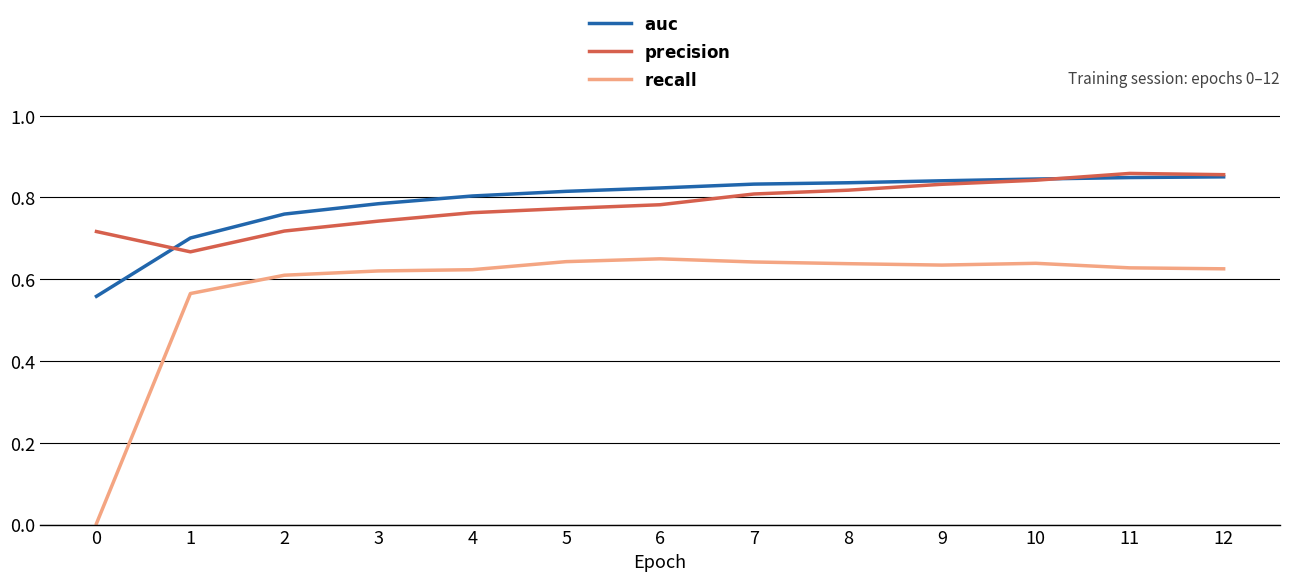

What is the total value across all series at 9?

2.3